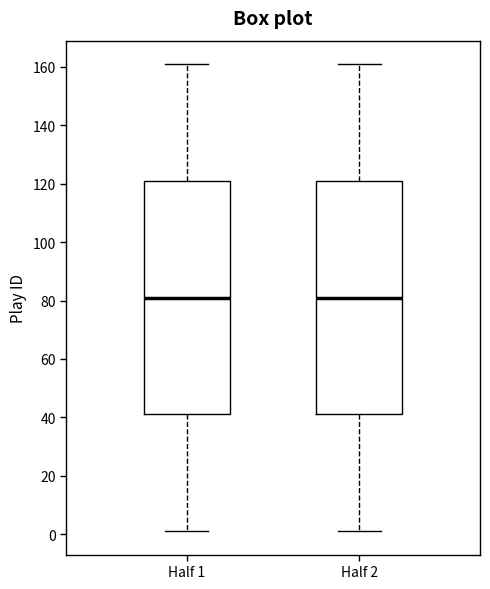

Reading left to right, read every box against the y-axis: the position of its median line, the range the box covers, and the ends of its whiskers. The values are not printed on the chart, so give them approximately, as read against the axis.

Half 1: median 82, box 42 to 122, whiskers 2 to 162
Half 2: median 82, box 42 to 122, whiskers 2 to 162